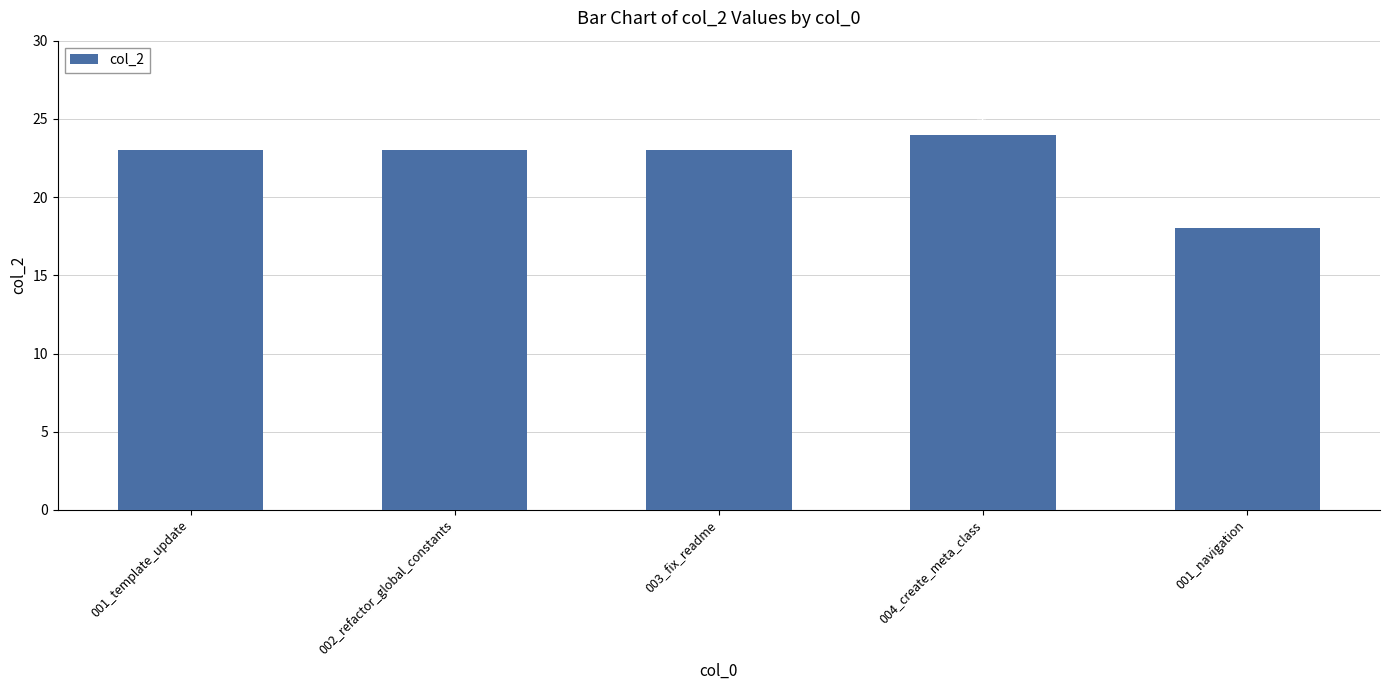

What is the sum of the values at 004_create_meta_class and 003_fix_readme?

47